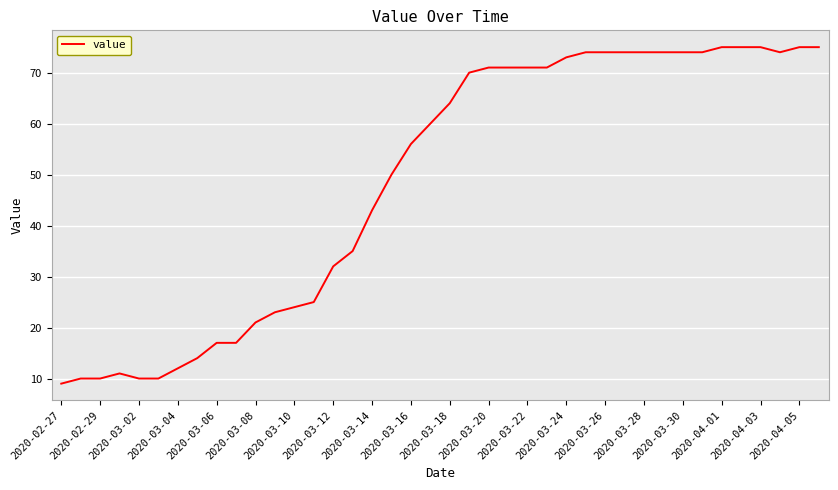

What is the difference between the maximum and minimum values?

66